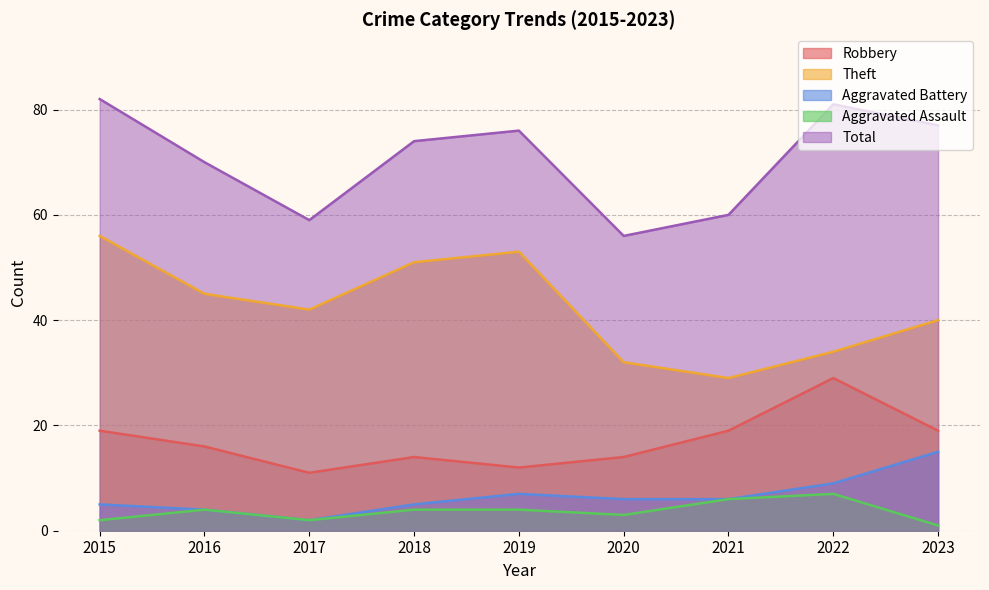

What is the difference between the Aggravated Battery values at 2015 and 2022?

4